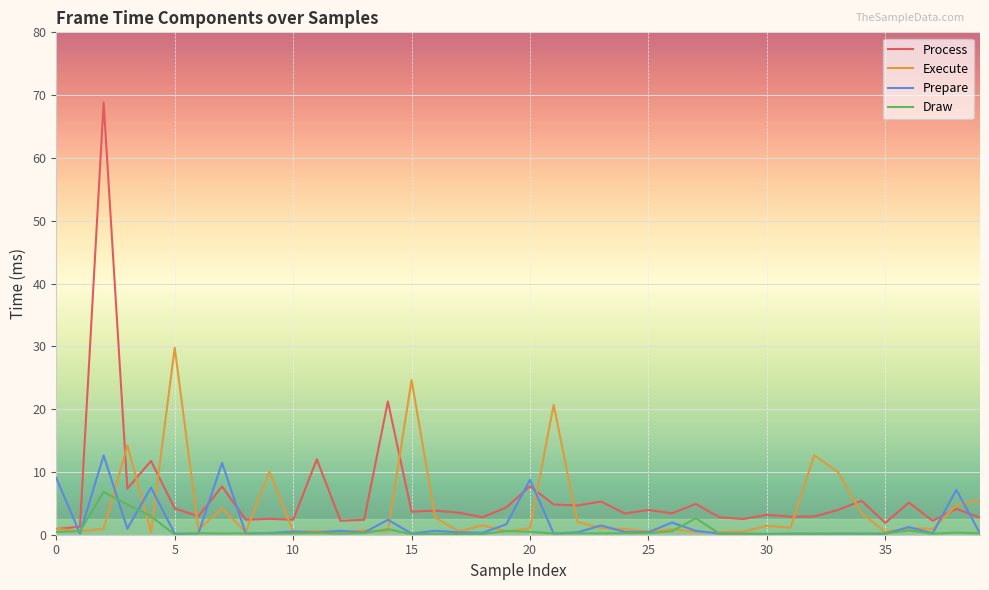

Is this an area chart (filled region under the line)?

No